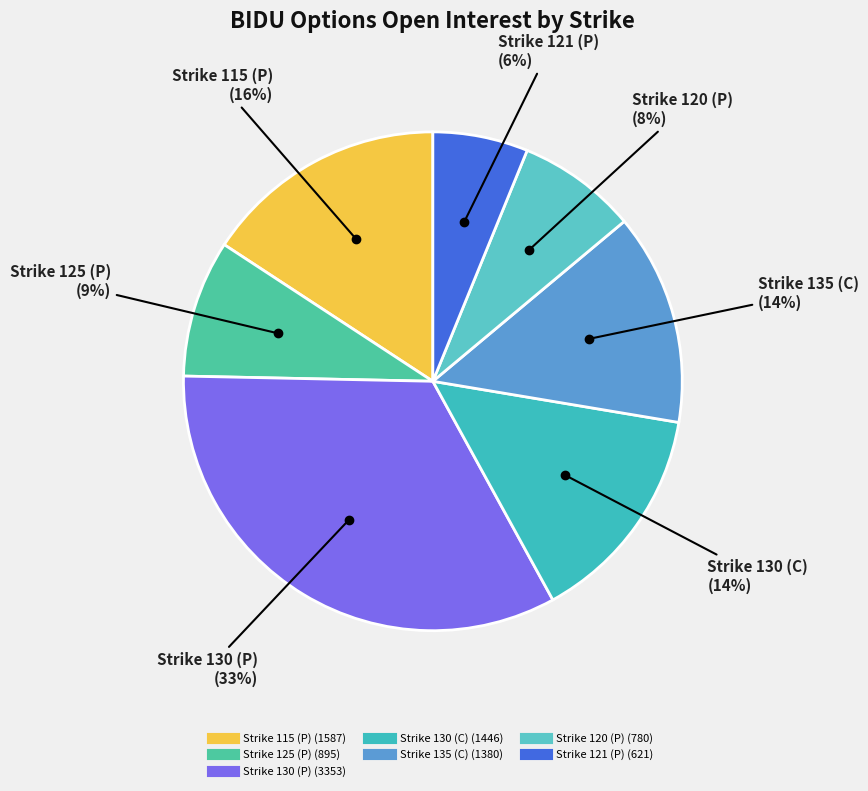

Do Strike 121 (P) and Strike 130 (C) together represent more than half of the pie?

No